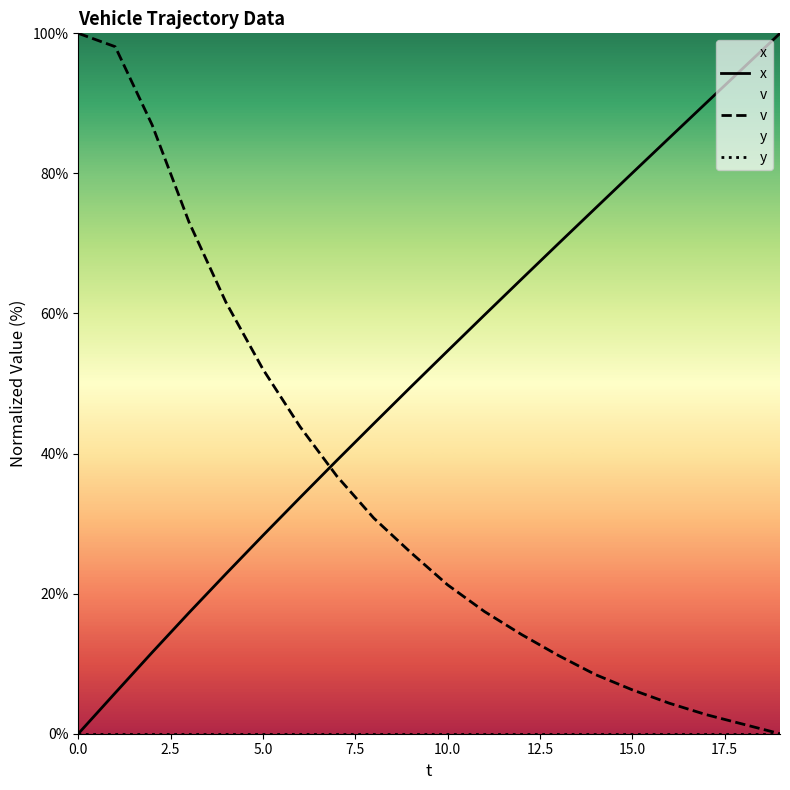

What is the spread (max minus min) of values at 5.0?

52.0